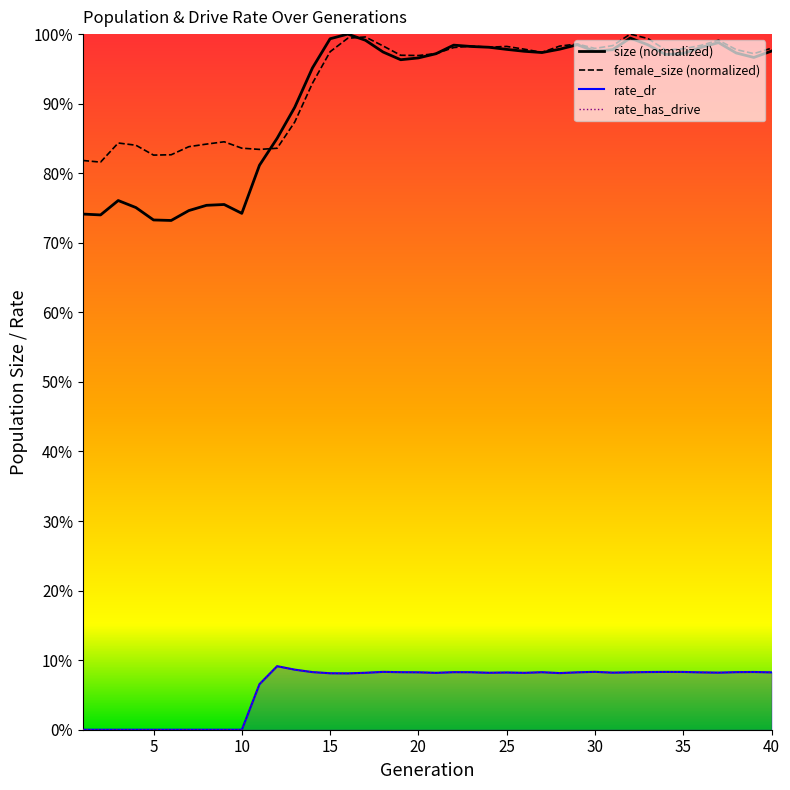

What is the lowest value of the female_size series?

0.8